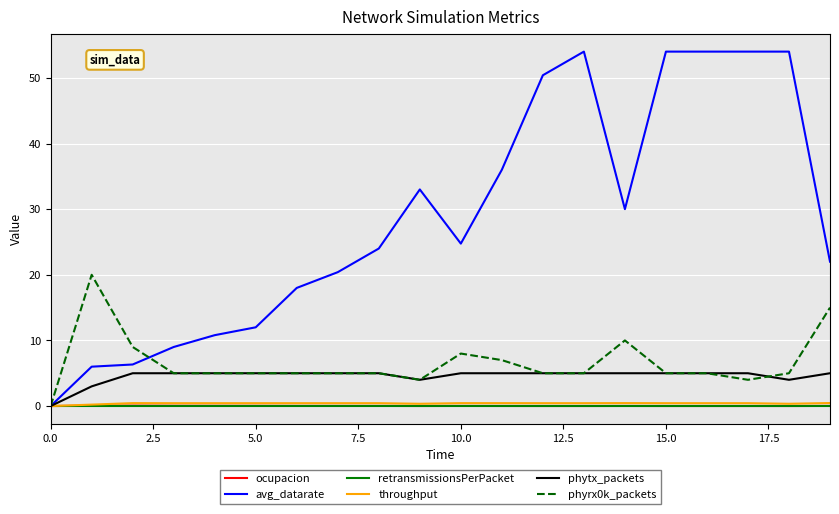

What is the highest value of the phyrx0k_packets series?

20.0